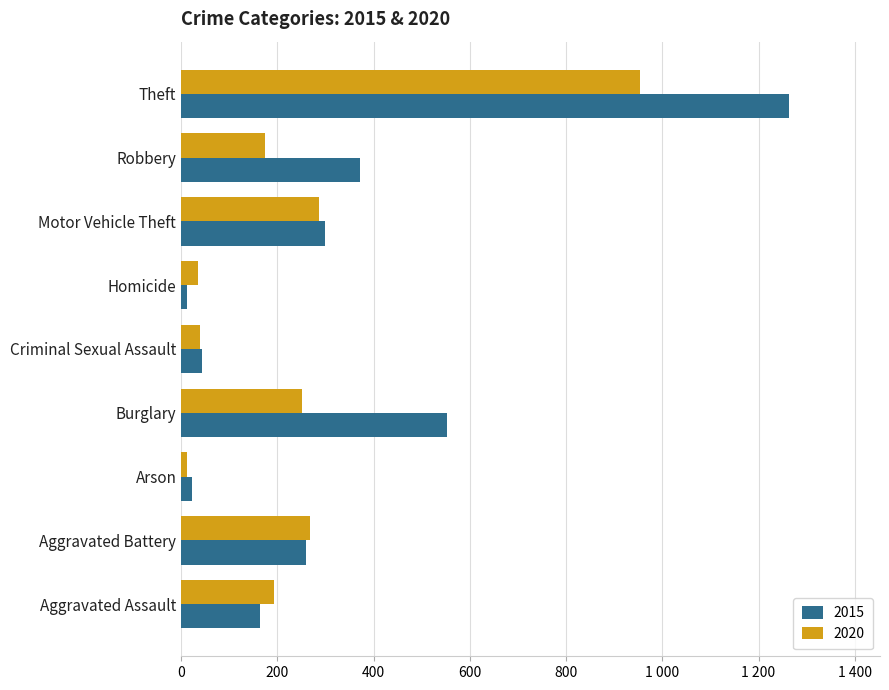

What are all the series names shown in the legend?

2015, 2020